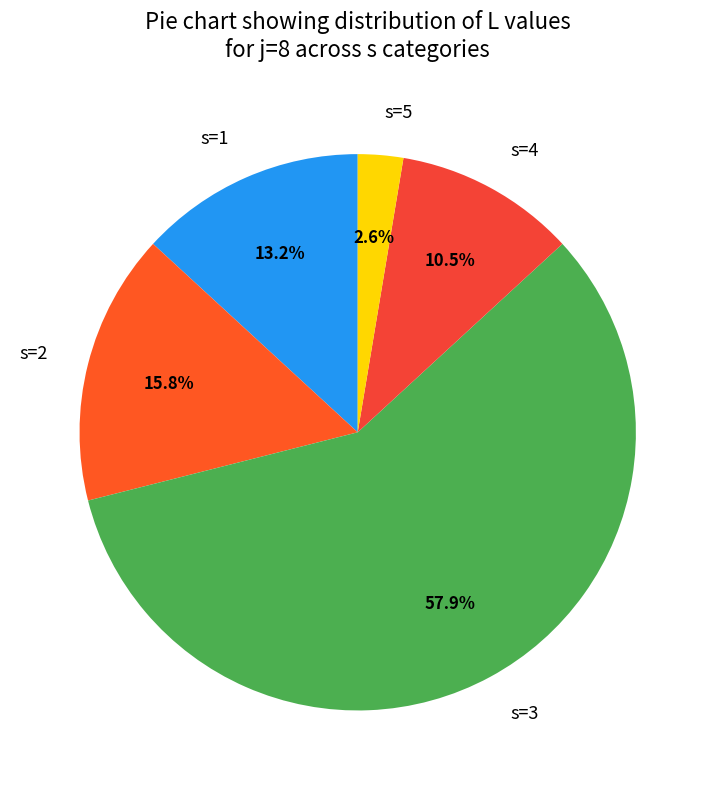

To the nearest percent, what is the difference between the s=5 and s=4 slice percentages?

8%